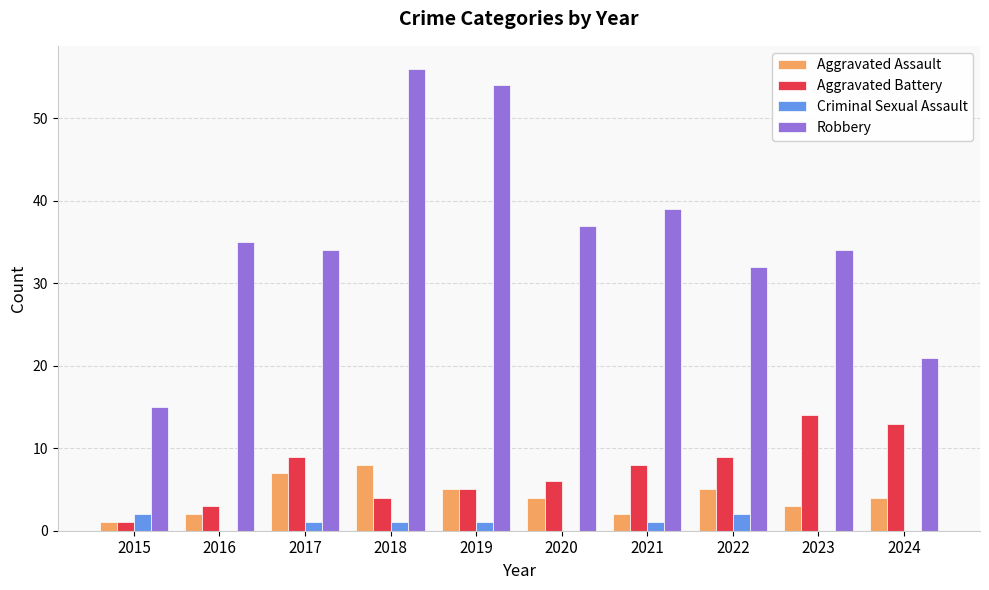

What is the total value across all series at 2018?

69